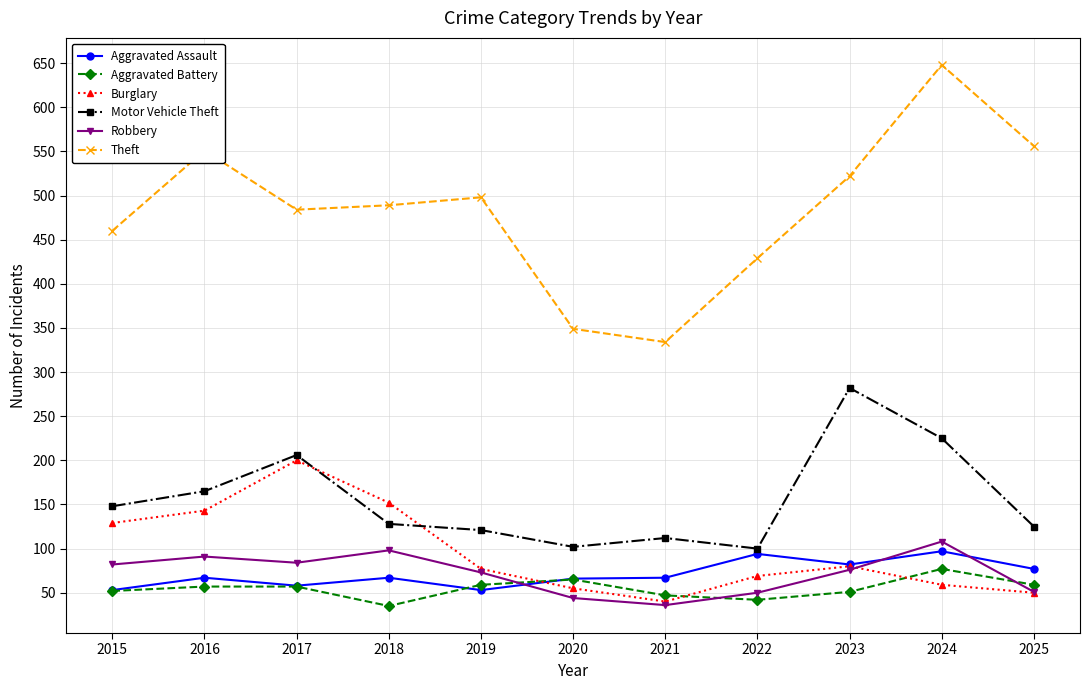

What is the value of the Burglary point at the 10th from the left?

59